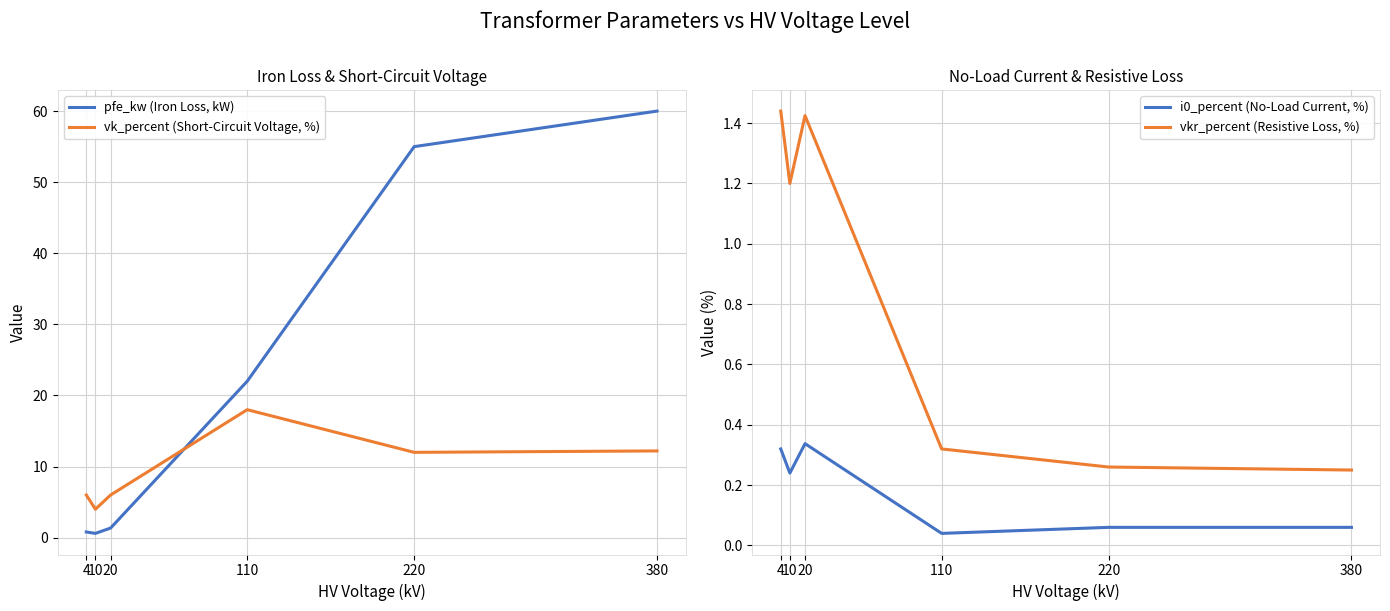

What is the average value of the i0_percent (No-Load Current, %) series?

0.2